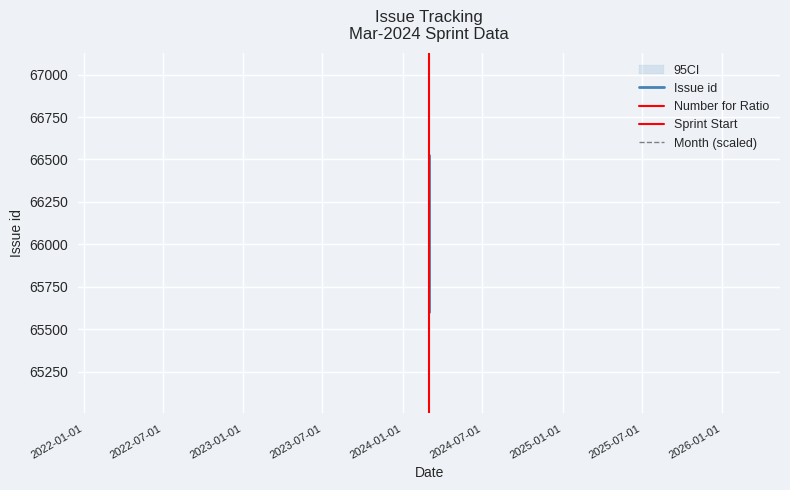

The value of Number for Ratio at 2024-03-01 is 0. True or false?

True